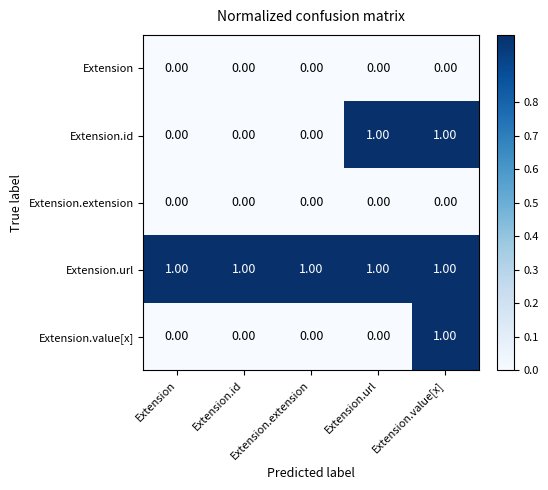

What is the total value across all series at Extension.value[x]?

3